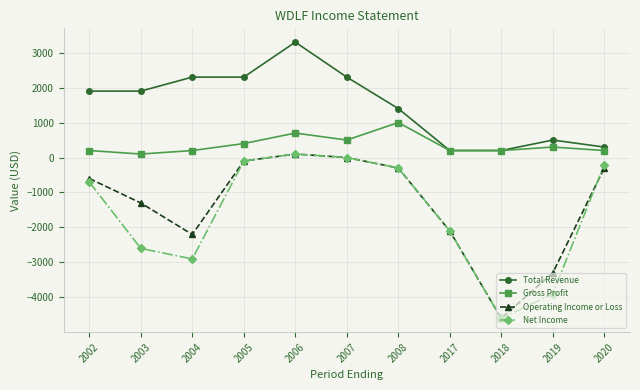

Does the chart display data point markers on the line(s)?

Yes